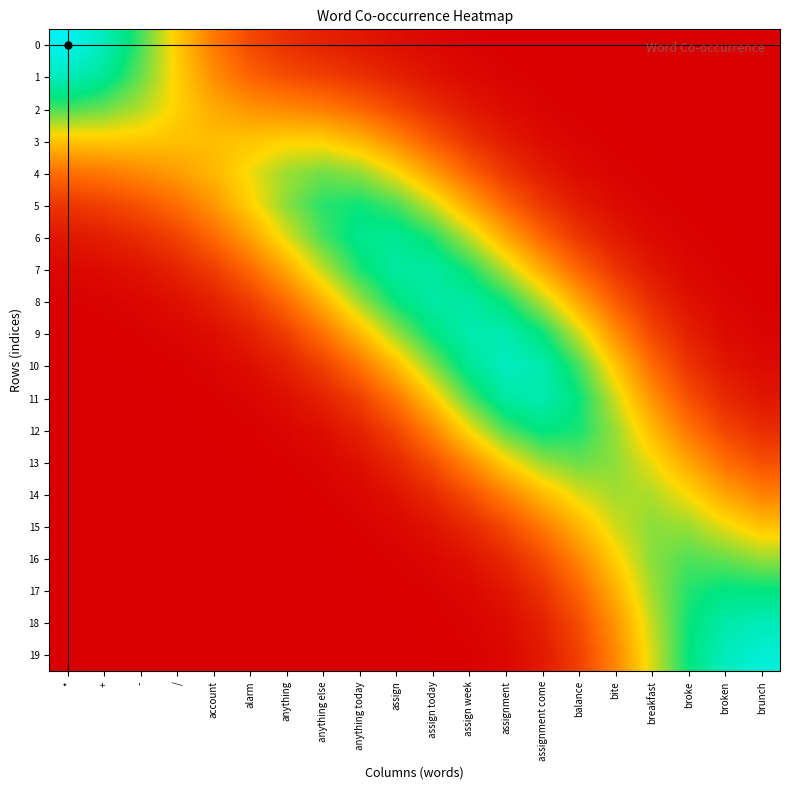

Reading left to right, extract all data points from this chart.

0: *=1.0	+=0.9	-=0.7	/=0.5	account=0.3	alarm=0.2	anything=0.1	anything else=0.1	anything today=0.1	assign=0.0	assign today=0.0	assign week=0.0	assignment=0.0	assignment come=0.0	balance=0.0	bite=0.0	breakfast=0.0	broke=0.0	broken=0.0	brunch=0.0
1: *=0.9	+=0.8	-=0.7	/=0.5	account=0.3	alarm=0.2	anything=0.2	anything else=0.2	anything today=0.1	assign=0.1	assign today=0.0	assign week=0.0	assignment=0.0	assignment come=0.0	balance=0.0	bite=0.0	breakfast=0.0	broke=0.0	broken=0.0	brunch=0.0
2: *=0.7	+=0.6	-=0.6	/=0.5	account=0.4	alarm=0.4	anything=0.3	anything else=0.3	anything today=0.2	assign=0.2	assign today=0.1	assign week=0.1	assignment=0.0	assignment come=0.0	balance=0.0	bite=0.0	breakfast=0.0	broke=0.0	broken=0.0	brunch=0.0
3: *=0.5	+=0.5	-=0.5	/=0.4	account=0.4	alarm=0.5	anything=0.5	anything else=0.5	anything today=0.4	assign=0.3	assign today=0.2	assign week=0.1	assignment=0.1	assignment come=0.0	balance=0.0	bite=0.0	breakfast=0.0	broke=0.0	broken=0.0	brunch=0.0
4: *=0.3	+=0.3	-=0.3	/=0.4	account=0.4	alarm=0.5	anything=0.6	anything else=0.6	anything today=0.6	assign=0.5	assign today=0.4	assign week=0.2	assignment=0.1	assignment come=0.1	balance=0.0	bite=0.0	breakfast=0.0	broke=0.0	broken=0.0	brunch=0.0
5: *=0.1	+=0.2	-=0.2	/=0.3	account=0.4	alarm=0.5	anything=0.6	anything else=0.7	anything today=0.7	assign=0.7	assign today=0.6	assign week=0.4	assignment=0.2	assignment come=0.1	balance=0.1	bite=0.0	breakfast=0.0	broke=0.0	broken=0.0	brunch=0.0
6: *=0.1	+=0.1	-=0.1	/=0.2	account=0.3	alarm=0.4	anything=0.5	anything else=0.7	anything today=0.8	assign=0.8	assign today=0.7	assign week=0.6	assignment=0.4	assignment come=0.2	balance=0.1	bite=0.1	breakfast=0.0	broke=0.0	broken=0.0	brunch=0.0
7: *=0.0	+=0.0	-=0.0	/=0.1	account=0.2	alarm=0.3	anything=0.4	anything else=0.6	anything today=0.7	assign=0.8	assign today=0.8	assign week=0.7	assignment=0.6	assignment come=0.4	balance=0.2	bite=0.1	breakfast=0.1	broke=0.0	broken=0.0	brunch=0.0
8: *=0.0	+=0.0	-=0.0	/=0.0	account=0.1	alarm=0.1	anything=0.3	anything else=0.4	anything today=0.6	assign=0.7	assign today=0.8	assign week=0.8	assignment=0.7	assignment come=0.6	balance=0.4	bite=0.2	breakfast=0.1	broke=0.0	broken=0.0	brunch=0.0
9: *=0.0	+=0.0	-=0.0	/=0.0	account=0.0	alarm=0.1	anything=0.2	anything else=0.3	anything today=0.4	assign=0.6	assign today=0.8	assign week=0.9	assignment=0.9	assignment come=0.7	balance=0.6	bite=0.3	breakfast=0.2	broke=0.1	broken=0.0	brunch=0.0
10: *=0.0	+=0.0	-=0.0	/=0.0	account=0.0	alarm=0.0	anything=0.1	anything else=0.2	anything today=0.3	assign=0.4	assign today=0.6	assign week=0.8	assignment=0.9	assignment come=0.9	balance=0.7	bite=0.5	breakfast=0.3	broke=0.1	broken=0.1	brunch=0.0
11: *=0.0	+=0.0	-=0.0	/=0.0	account=0.0	alarm=0.0	anything=0.0	anything else=0.1	anything today=0.2	assign=0.3	assign today=0.5	assign week=0.7	assignment=0.8	assignment come=0.9	balance=0.7	bite=0.5	breakfast=0.3	broke=0.2	broken=0.1	brunch=0.1
12: *=0.0	+=0.0	-=0.0	/=0.0	account=0.0	alarm=0.0	anything=0.0	anything else=0.0	anything today=0.1	assign=0.2	assign today=0.3	assign week=0.5	assignment=0.7	assignment come=0.8	balance=0.7	bite=0.6	breakfast=0.4	broke=0.3	broken=0.2	brunch=0.1
13: *=0.0	+=0.0	-=0.0	/=0.0	account=0.0	alarm=0.0	anything=0.0	anything else=0.0	anything today=0.0	assign=0.1	assign today=0.2	assign week=0.3	assignment=0.5	assignment come=0.6	balance=0.6	bite=0.6	breakfast=0.5	broke=0.4	broken=0.3	brunch=0.2
14: *=0.0	+=0.0	-=0.0	/=0.0	account=0.0	alarm=0.0	anything=0.0	anything else=0.0	anything today=0.0	assign=0.0	assign today=0.1	assign week=0.2	assignment=0.3	assignment come=0.4	balance=0.5	bite=0.6	breakfast=0.6	broke=0.5	broken=0.4	brunch=0.3
15: *=0.0	+=0.0	-=0.0	/=0.0	account=0.0	alarm=0.0	anything=0.0	anything else=0.0	anything today=0.0	assign=0.0	assign today=0.0	assign week=0.1	assignment=0.2	assignment come=0.3	balance=0.4	bite=0.5	breakfast=0.6	broke=0.6	broken=0.5	brunch=0.4
16: *=0.0	+=0.0	-=0.0	/=0.0	account=0.0	alarm=0.0	anything=0.0	anything else=0.0	anything today=0.0	assign=0.0	assign today=0.0	assign week=0.0	assignment=0.1	assignment come=0.2	balance=0.3	bite=0.5	breakfast=0.6	broke=0.7	broken=0.6	brunch=0.6
17: *=0.0	+=0.0	-=0.0	/=0.0	account=0.0	alarm=0.0	anything=0.0	anything else=0.0	anything today=0.0	assign=0.0	assign today=0.0	assign week=0.0	assignment=0.1	assignment come=0.1	balance=0.2	bite=0.4	breakfast=0.6	broke=0.7	broken=0.8	brunch=0.8
18: *=0.0	+=0.0	-=0.0	/=0.0	account=0.0	alarm=0.0	anything=0.0	anything else=0.0	anything today=0.0	assign=0.0	assign today=0.0	assign week=0.0	assignment=0.0	assignment come=0.1	balance=0.2	bite=0.4	breakfast=0.6	broke=0.7	broken=0.8	brunch=0.9
19: *=0.0	+=0.0	-=0.0	/=0.0	account=0.0	alarm=0.0	anything=0.0	anything else=0.0	anything today=0.0	assign=0.0	assign today=0.0	assign week=0.0	assignment=0.0	assignment come=0.1	balance=0.2	bite=0.3	breakfast=0.5	broke=0.7	broken=0.9	brunch=0.9